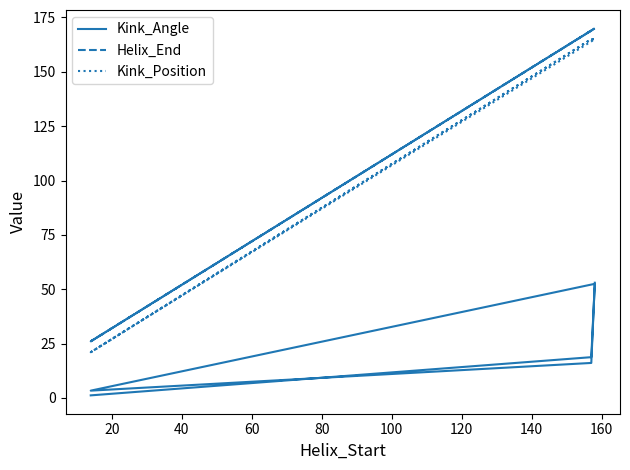

Reading left to right, extract all data points from this chart.

Kink_Angle: 1.1	18.7	52.5	3.3	16.1	53.0
Helix_End: 26.0	169.0	170.0	26.0	169.0	170.0
Kink_Position: 21.0	165.0	165.0	21.0	165.0	165.0